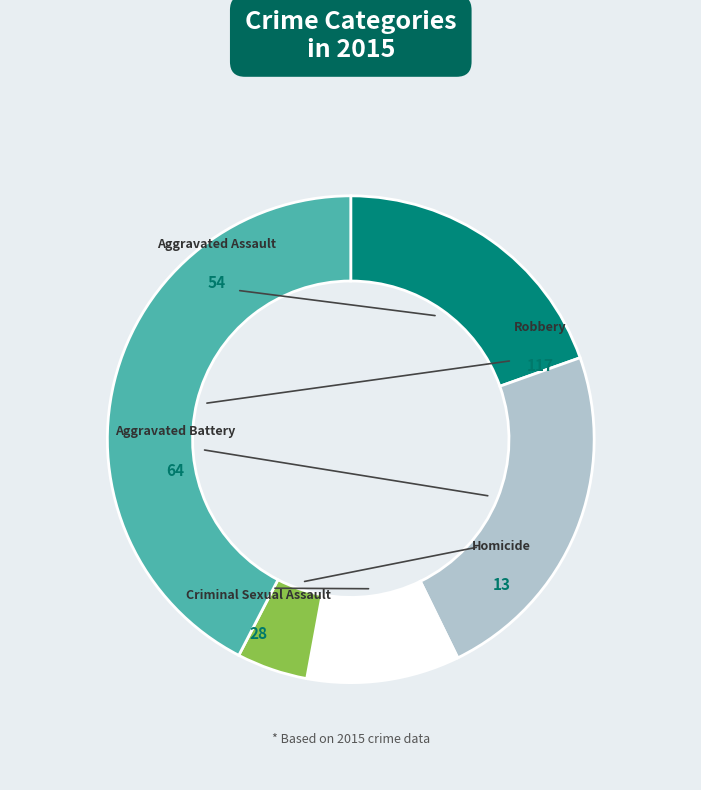

What is the total percentage of Aggravated Battery and Aggravated Assault?

42.8%